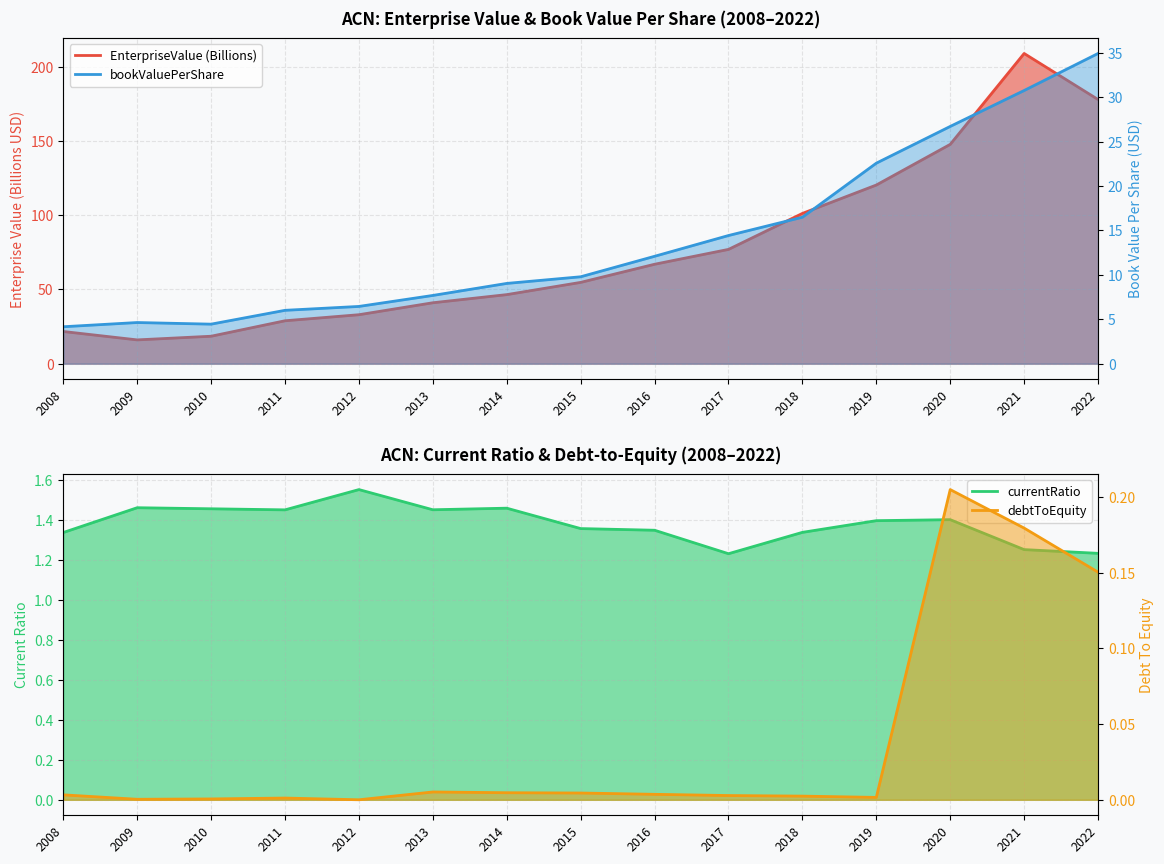

The value of EnterpriseValue at 2008 is 6.2. True or false?

False